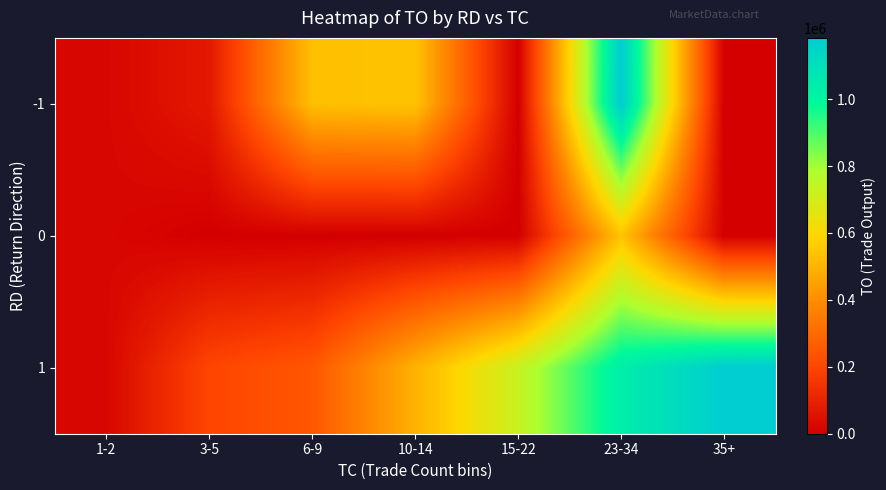

Which has a higher value, 23-34 or 10-14?

23-34